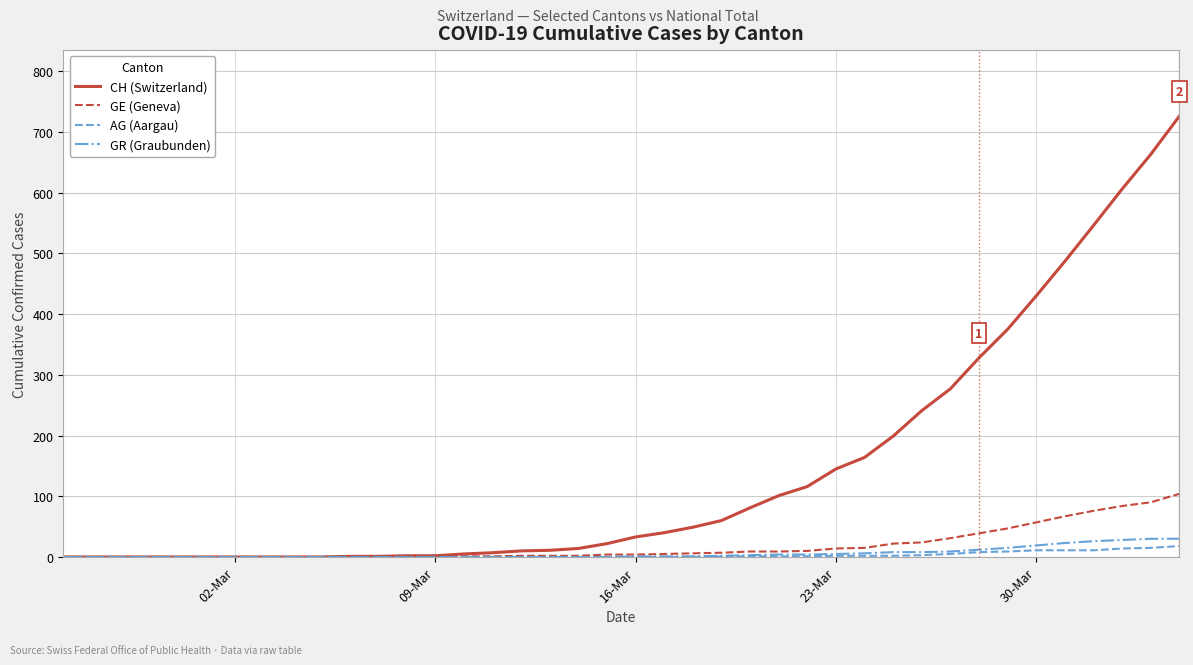

What are all the series names shown in the legend?

CH (Switzerland), GE (Geneva), AG (Aargau), GR (Graubunden)